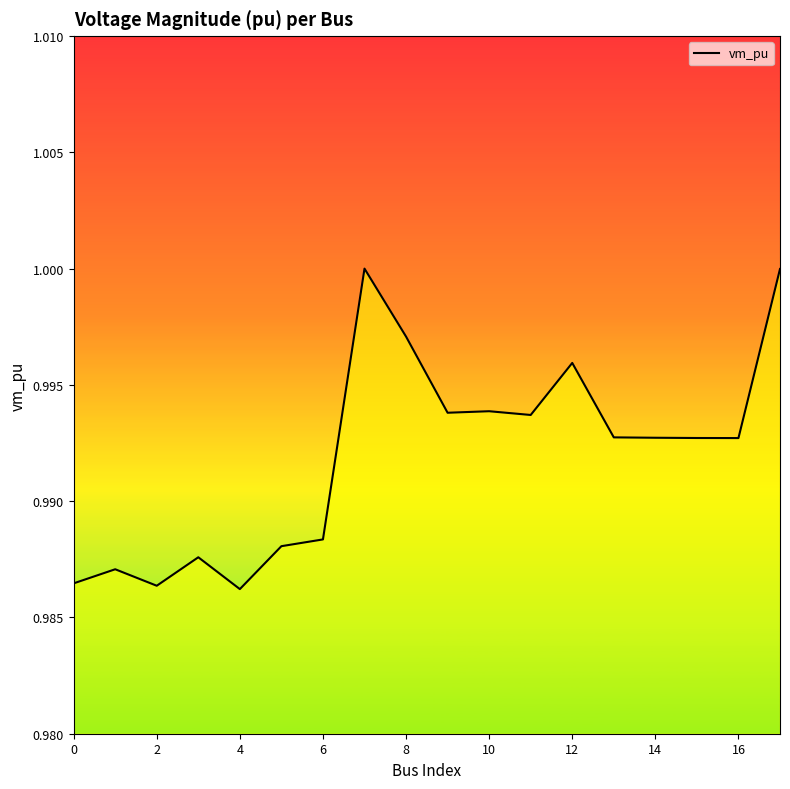

True or false: the data shows 1.3 at 8.

False